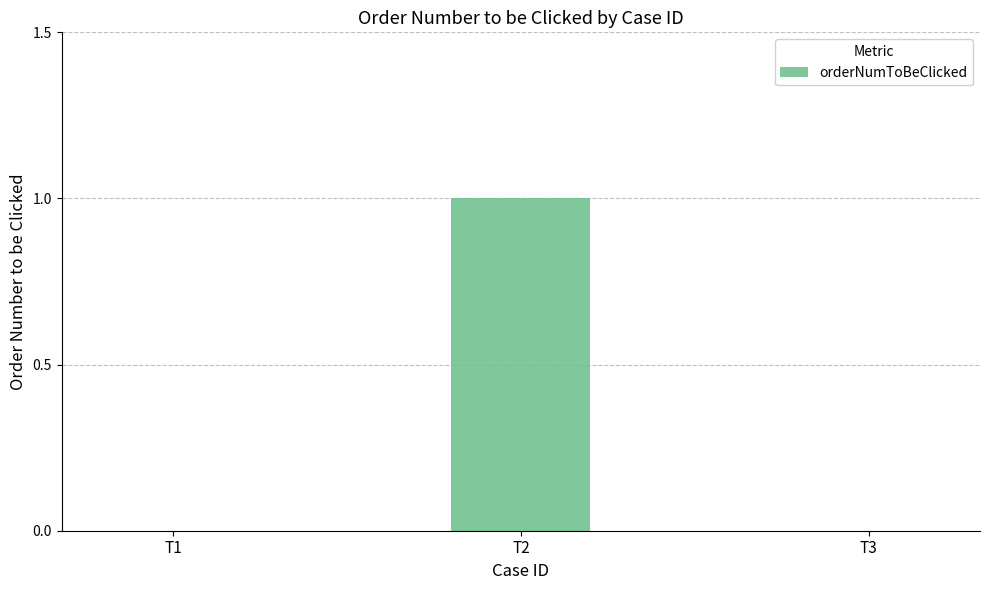

The value at T3 is -1. True or false?

False